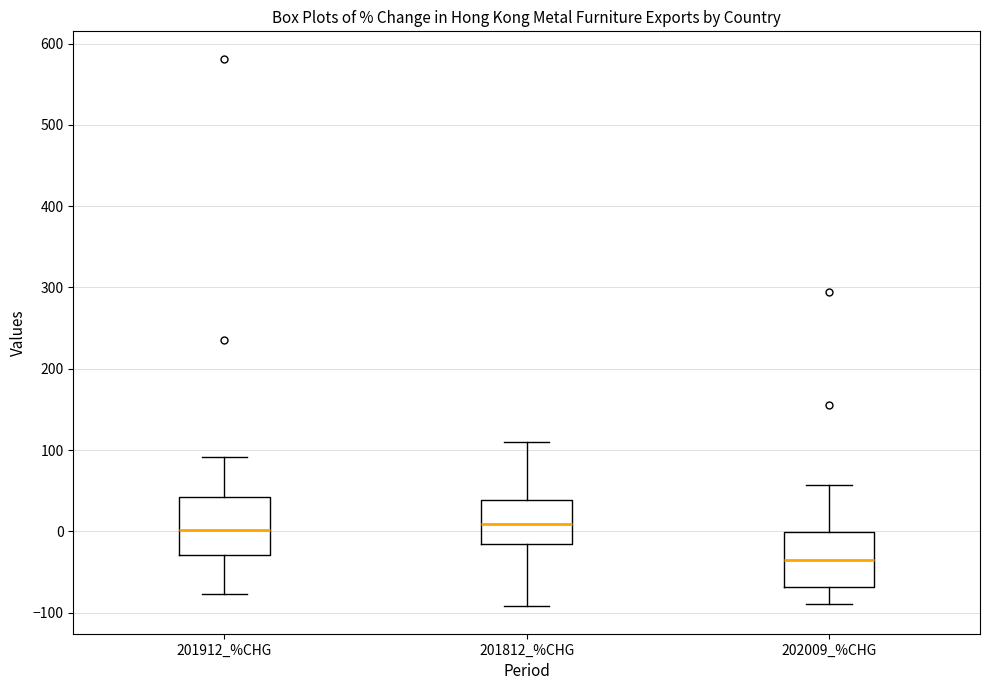

Which box has the lowest median line?

202009_%CHG